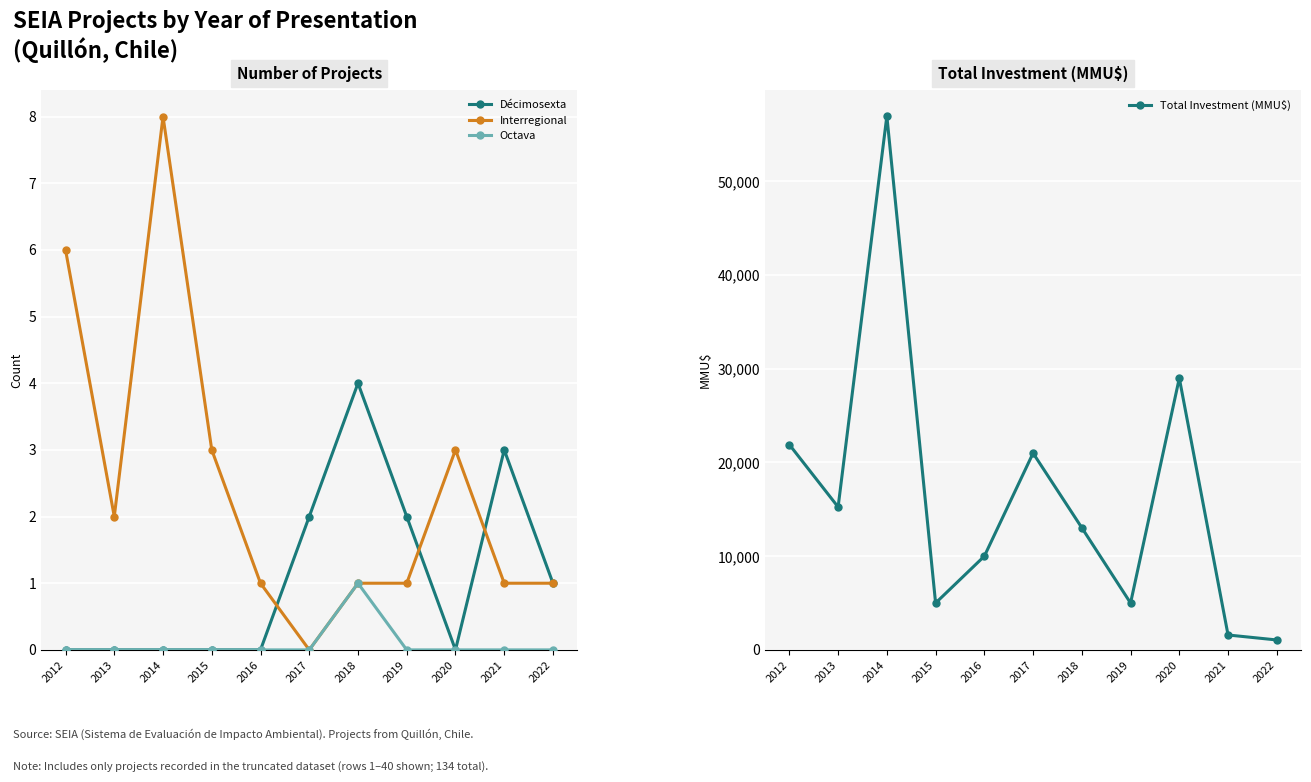

The value of Total Investment (MMU$) at 2022 is 1060. True or false?

True